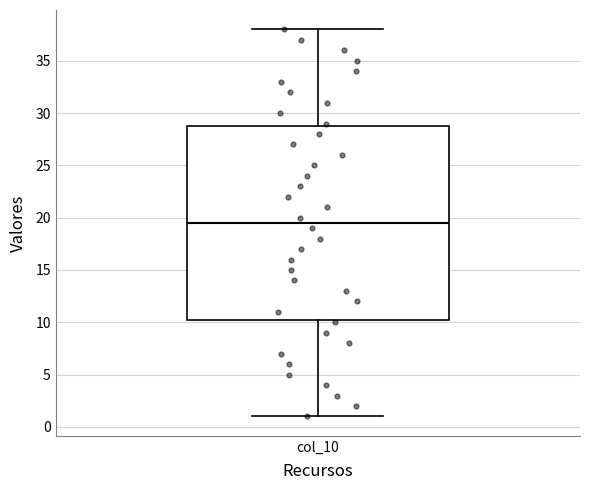

Read this box plot against the y-axis: the position of the median line, the range covered by the box, and the ends of both whiskers. The values are not printed on the chart, so give them approximately, as read against the axis.

median 19.5, box 10.5 to 29.0, whiskers 1.0 to 38.0